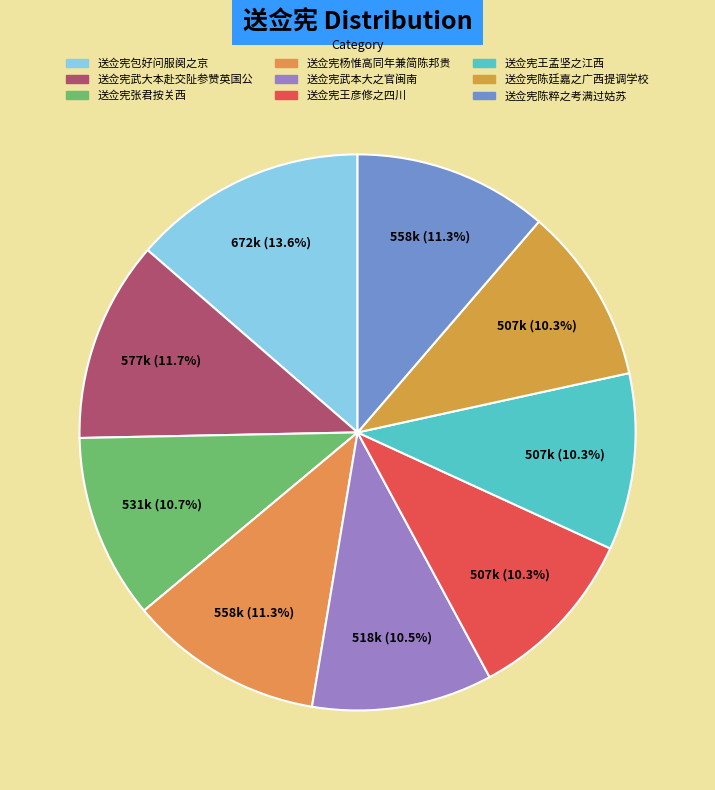

Approximately how many times larger is the value at 送佥宪王彦修之四川 compared to 送佥宪武大本赴交阯参赞英国公?

0.9